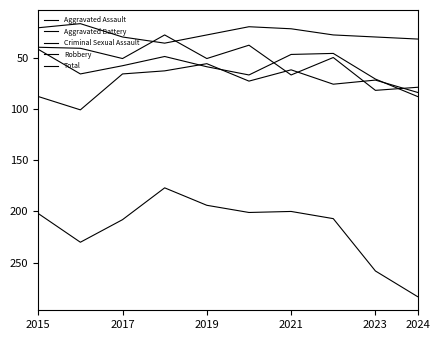

What is the label of the 1st point from the left?

2015